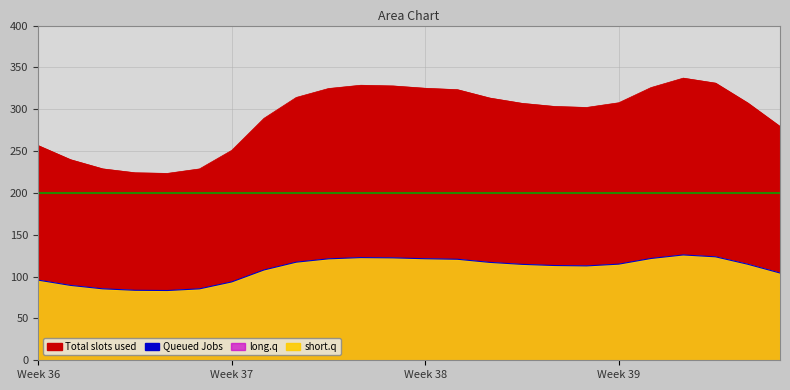

What is the value of the 1 point at the 16th from the left?

114.6